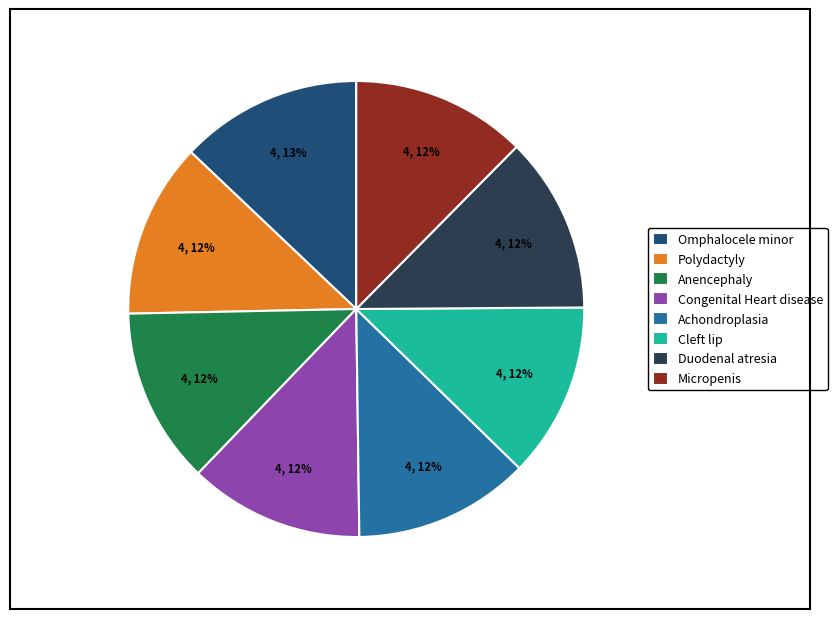

To the nearest percent, what portion does Duodenal atresia represent?

12%